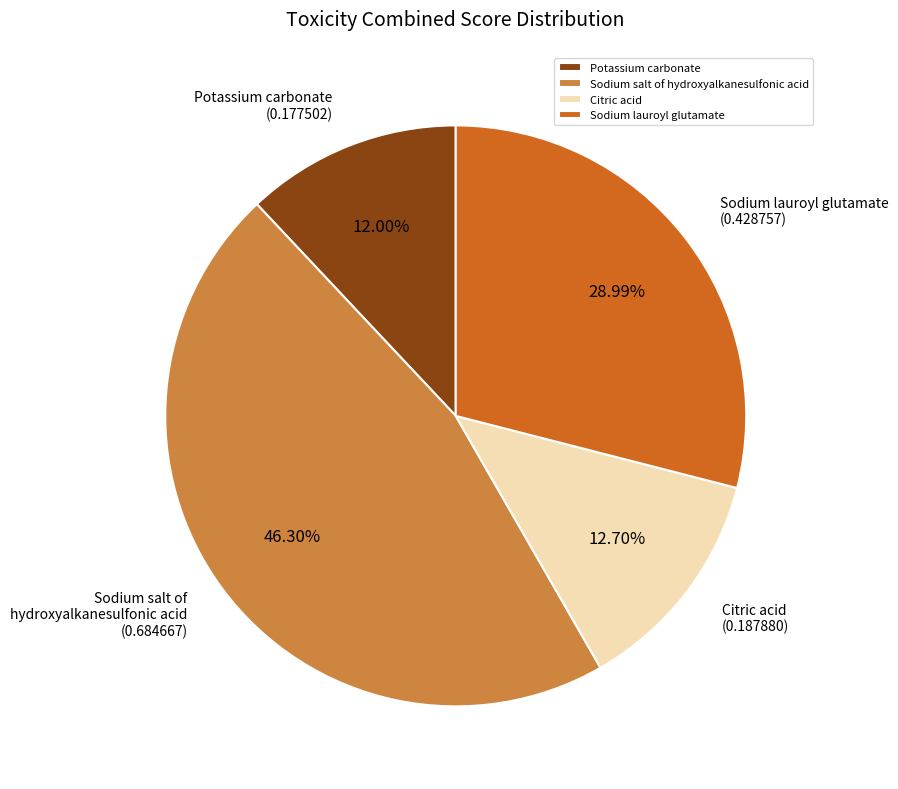

Which category has the smallest portion of the pie?

Potassium carbonate